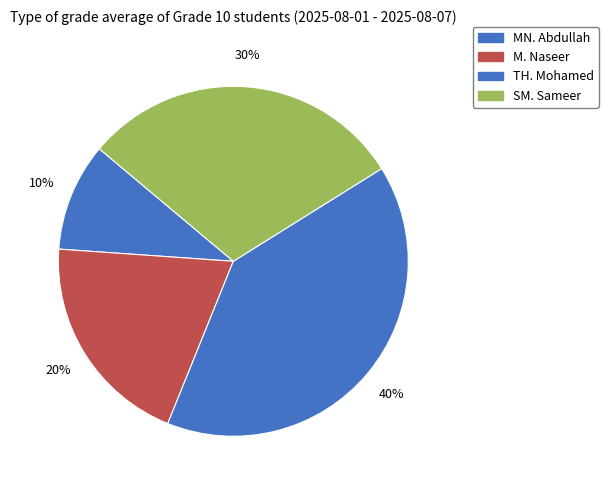

Which has a higher value, TH. Mohamed or MN. Abdullah?

TH. Mohamed